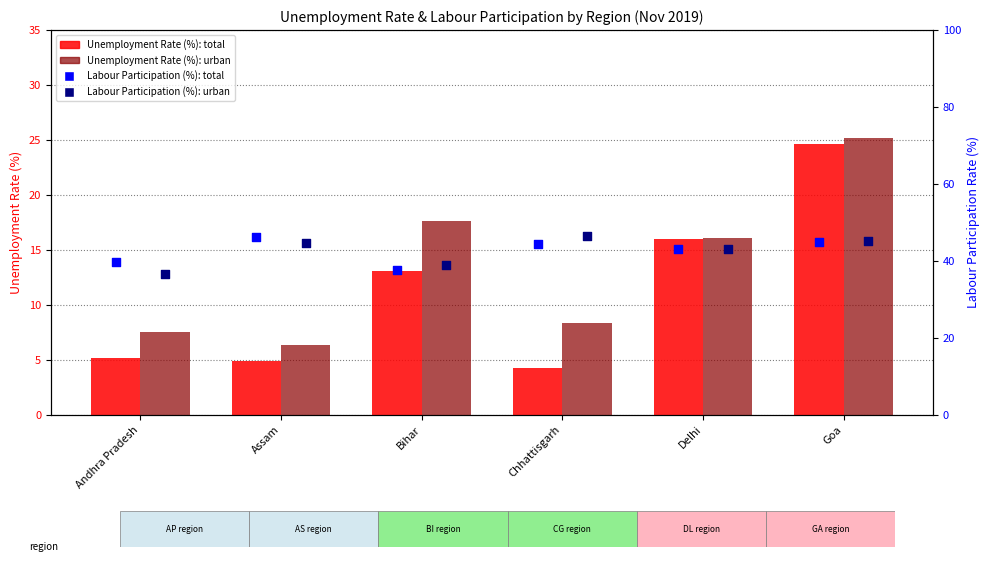

At which category is the sum across all series the highest?

Goa